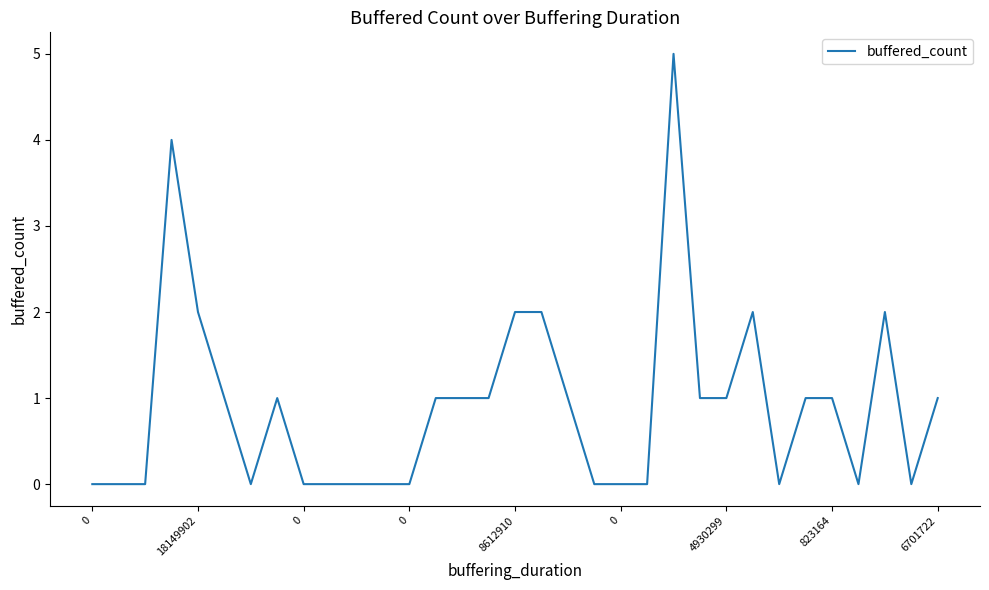

What is the difference between the maximum and minimum values?

5